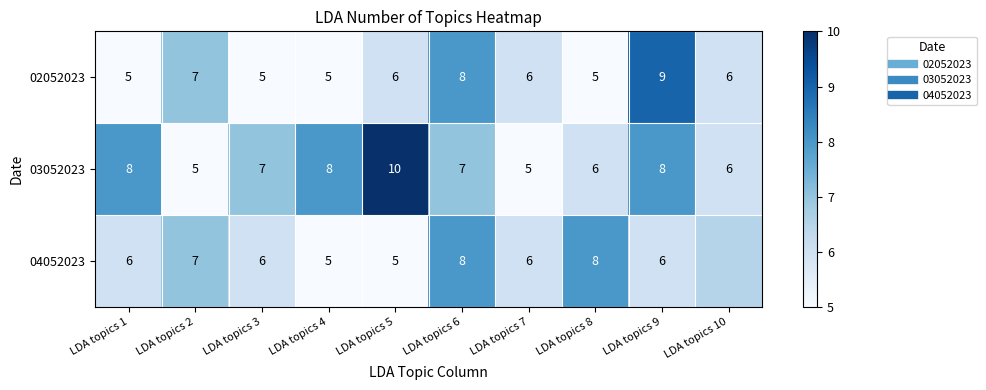

Rank the categories by 02052023 value from highest to lowest.

LDA topics 9, LDA topics 6, LDA topics 2, LDA topics 5, LDA topics 7, LDA topics 10, LDA topics 1, LDA topics 3, LDA topics 4, LDA topics 8